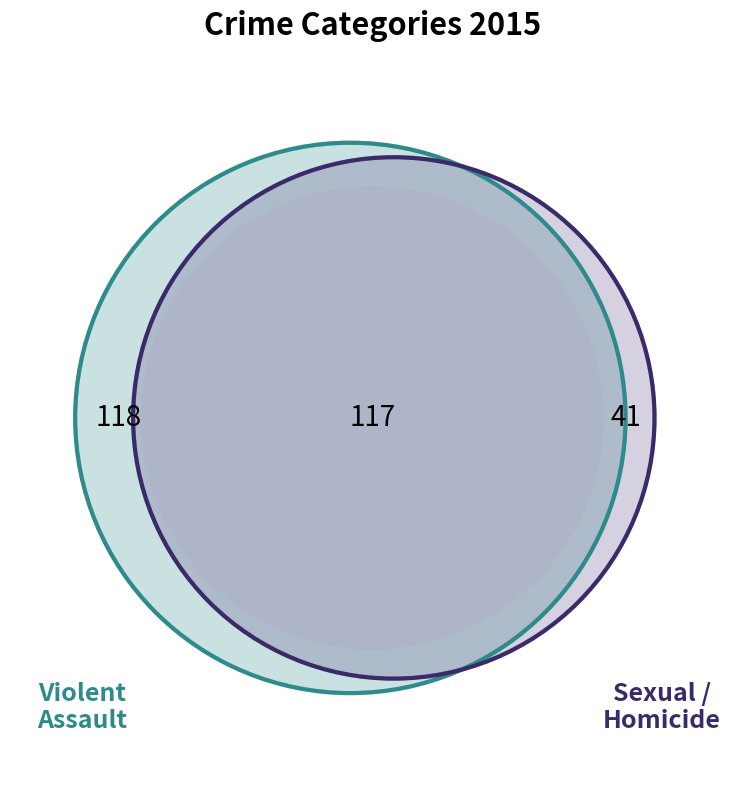

Combined, what portion of the pie is Criminal Sexual Assault and Homicide?

14.9%